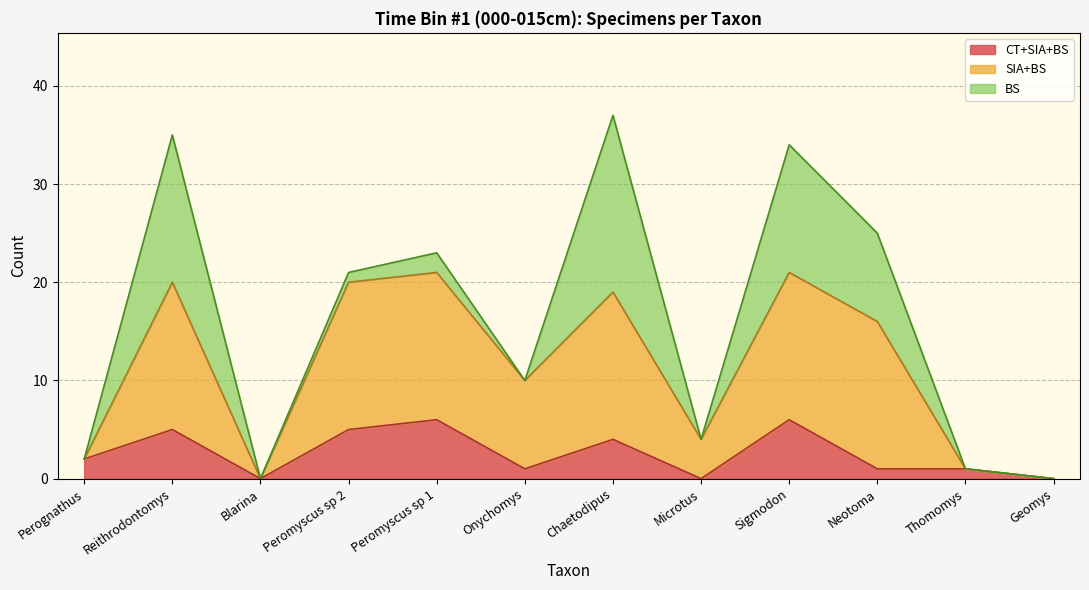

How many data points does each series have?

12